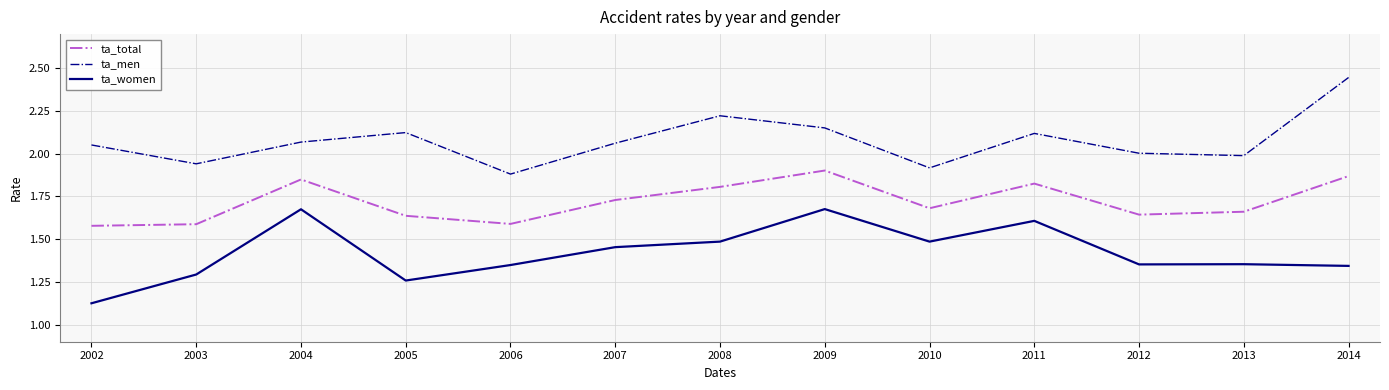

Is it true that ta_total equals 2.5 at 2003?

False